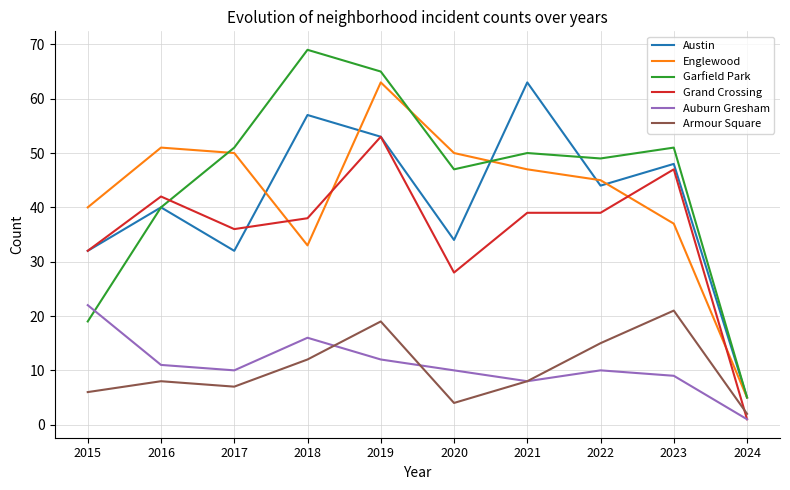

At which category is the sum across all series the highest?

2019